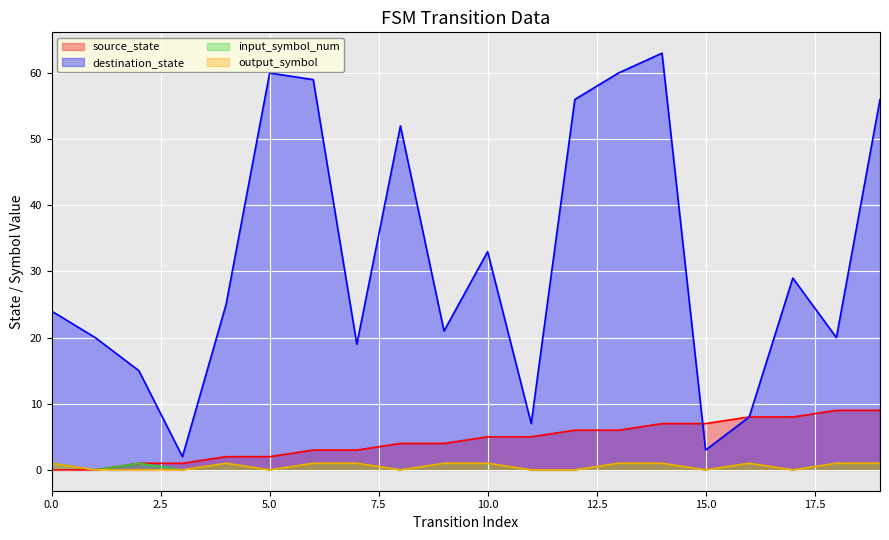

What is the maximum value for destination_state?

63